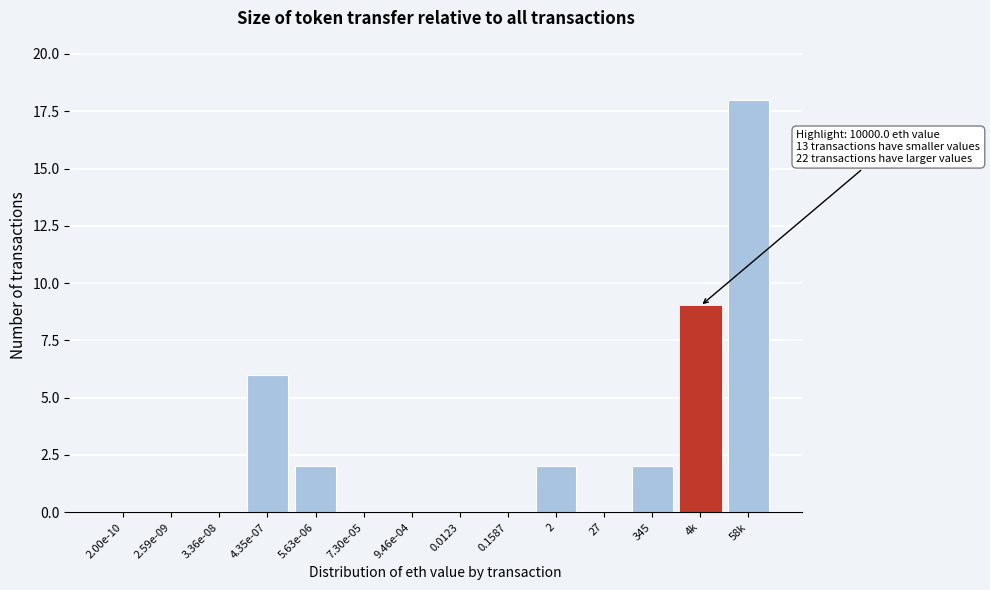

Reading right to left, what are all the values shown in this chart?

58k=18	4k=9	345=2	27=0	2=2	0.1587=0	0.0123=0	9.46e-04=0	7.30e-05=0	5.63e-06=2	4.35e-07=6	3.36e-08=0	2.59e-09=0	2.00e-10=0